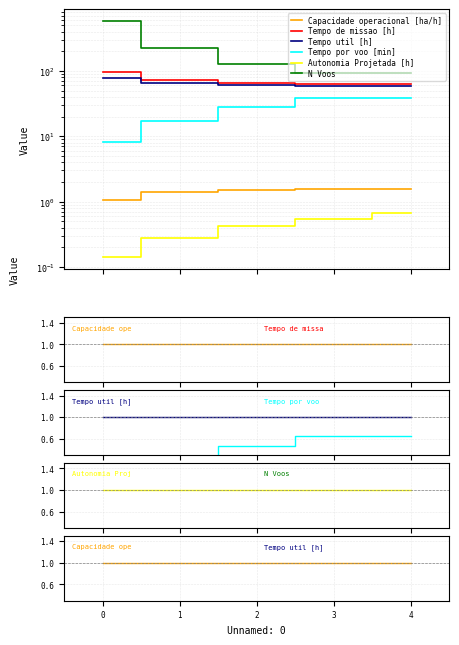

What is the difference between the Autonomia Projetada [h] values at 1 and 2?

0.1